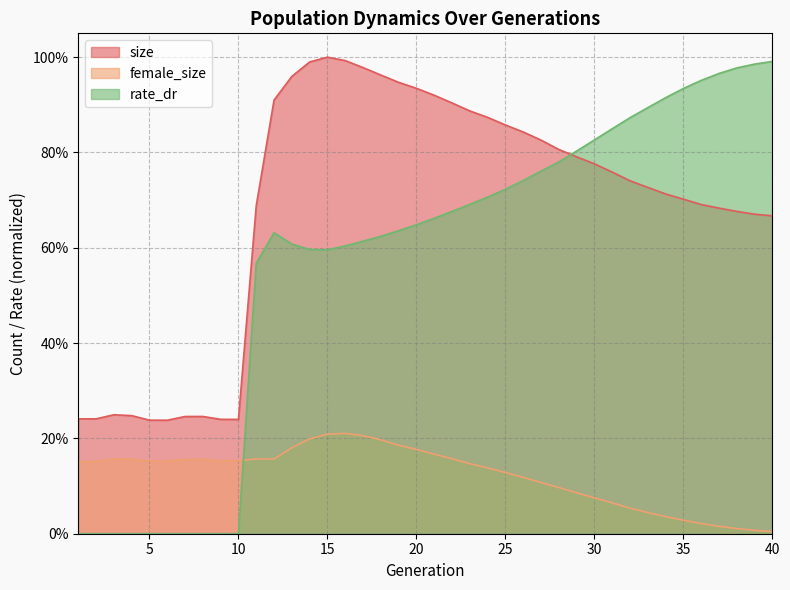

Reading left to right, extract all data points from this chart.

size: 1=0.2	2=0.2	3=0.2	4=0.2	5=0.2	6=0.2	7=0.2	8=0.2	9=0.2	10=0.2	11=0.7	12=0.9	13=1.0	14=1.0	15=1.0	16=1.0	17=1.0	18=1.0	19=0.9	20=0.9	21=0.9	22=0.9	23=0.9	24=0.9	25=0.9	26=0.8	27=0.8	28=0.8	29=0.8	30=0.8	31=0.8	32=0.7	33=0.7	34=0.7	35=0.7	36=0.7	37=0.7	38=0.7	39=0.7	40=0.7
female_size: 1=0.2	2=0.2	3=0.2	4=0.2	5=0.2	6=0.2	7=0.2	8=0.2	9=0.2	10=0.2	11=0.2	12=0.2	13=0.2	14=0.2	15=0.2	16=0.2	17=0.2	18=0.2	19=0.2	20=0.2	21=0.2	22=0.2	23=0.1	24=0.1	25=0.1	26=0.1	27=0.1	28=0.1	29=0.1	30=0.1	31=0.1	32=0.1	33=0.0	34=0.0	35=0.0	36=0.0	37=0.0	38=0.0	39=0.0	40=0.0
rate_dr: 1=0.0	2=0.0	3=0.0	4=0.0	5=0.0	6=0.0	7=0.0	8=0.0	9=0.0	10=0.0	11=0.6	12=0.6	13=0.6	14=0.6	15=0.6	16=0.6	17=0.6	18=0.6	19=0.6	20=0.6	21=0.7	22=0.7	23=0.7	24=0.7	25=0.7	26=0.7	27=0.8	28=0.8	29=0.8	30=0.8	31=0.8	32=0.9	33=0.9	34=0.9	35=0.9	36=1.0	37=1.0	38=1.0	39=1.0	40=1.0